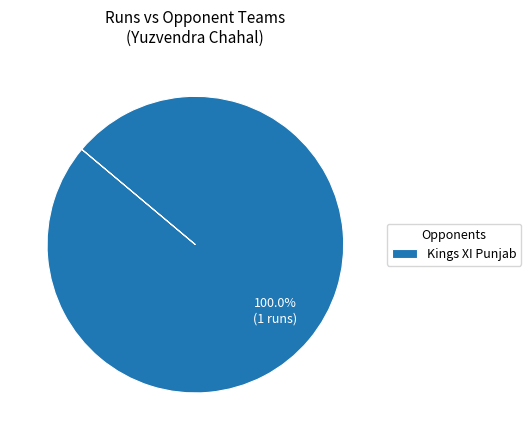

Which slice represents more than half of the pie?

Kings XI Punjab